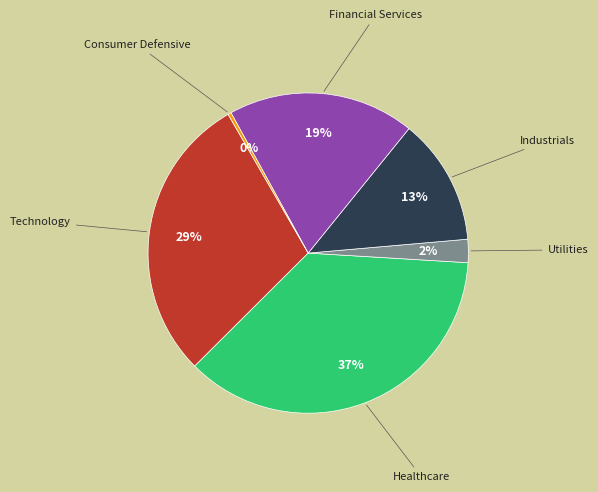

Approximately how many times larger is the value at Technology compared to Consumer Defensive?

89.2